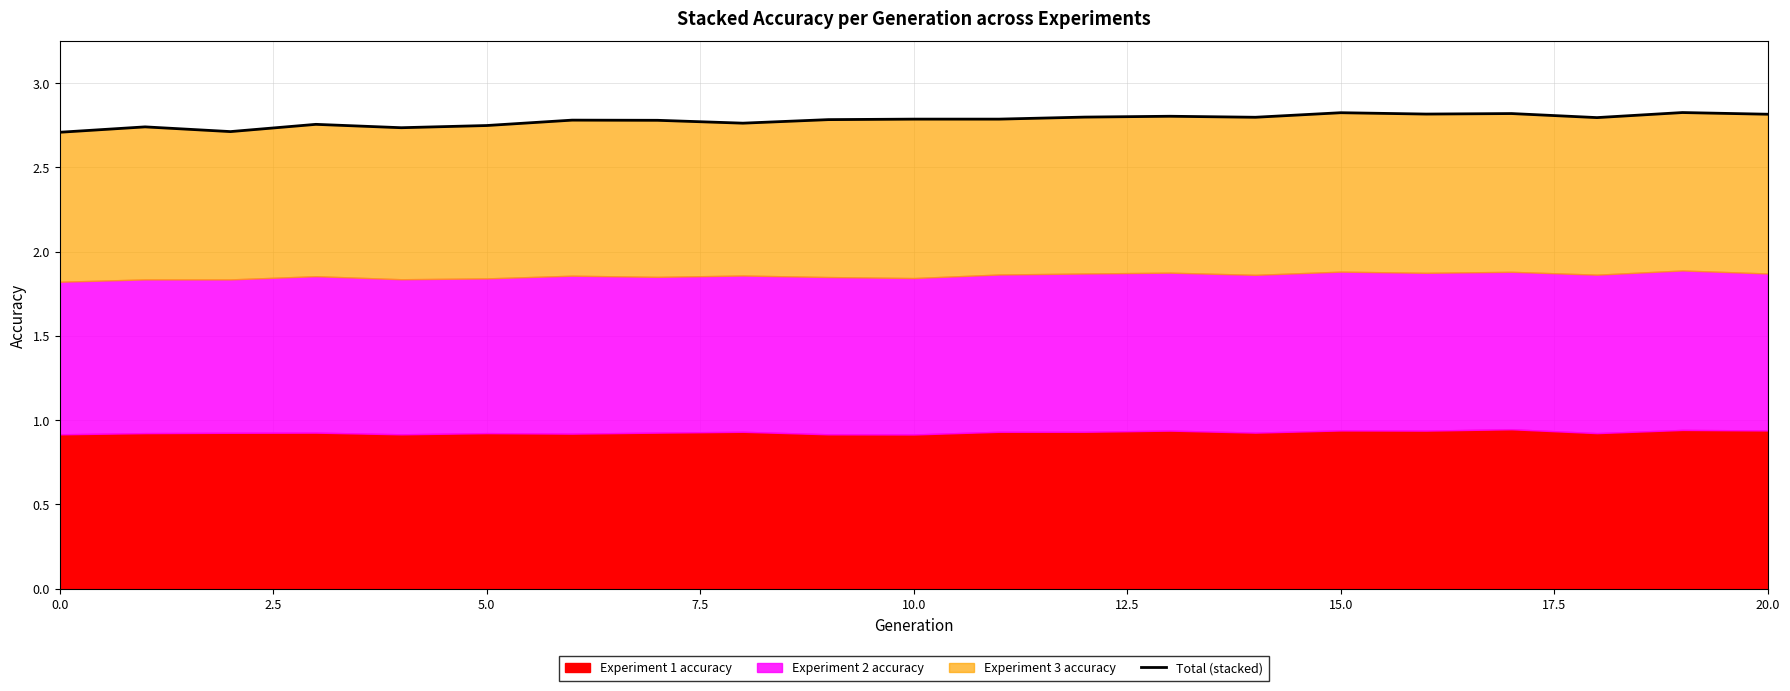

What value does the data have at 2.5?

2.7